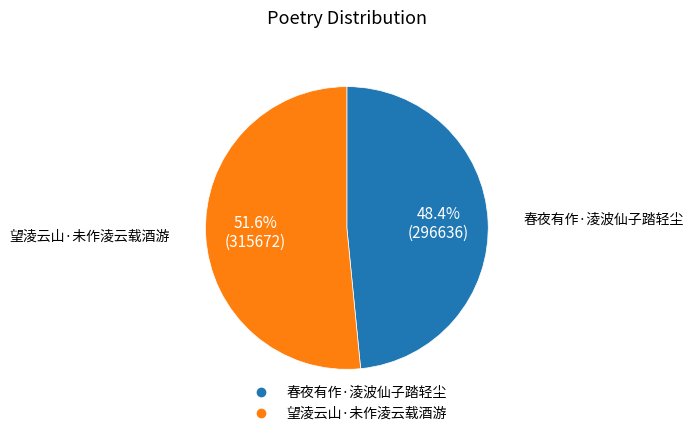

Is there a majority slice in this chart?

Yes